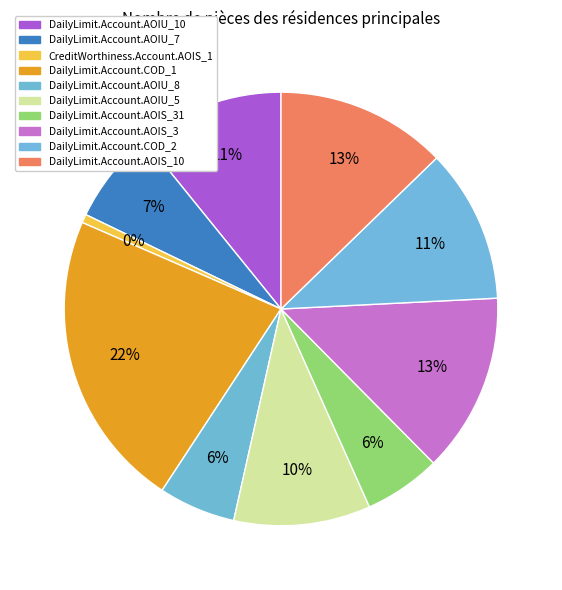

To the nearest percent, what portion does DailyLimit.Account.COD_1 represent?

22%